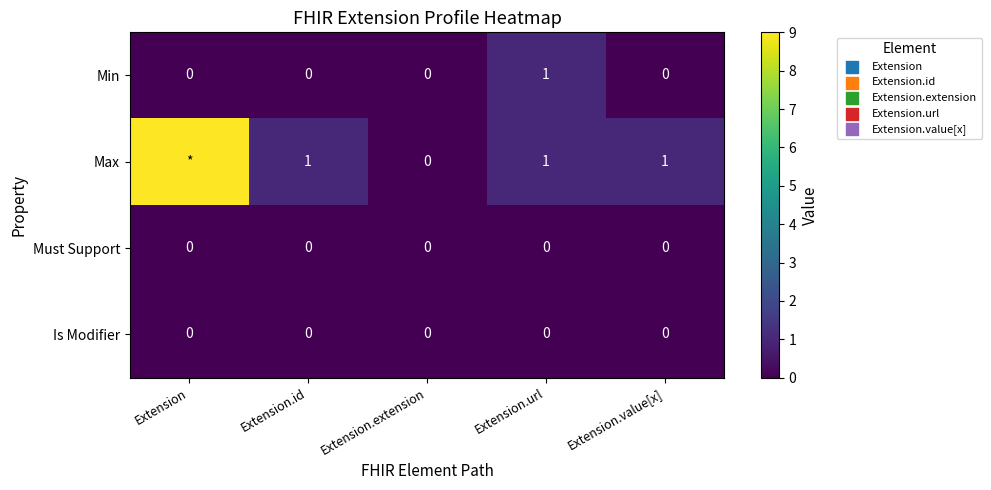

Which category has the highest value in the Min series?

Extension.url